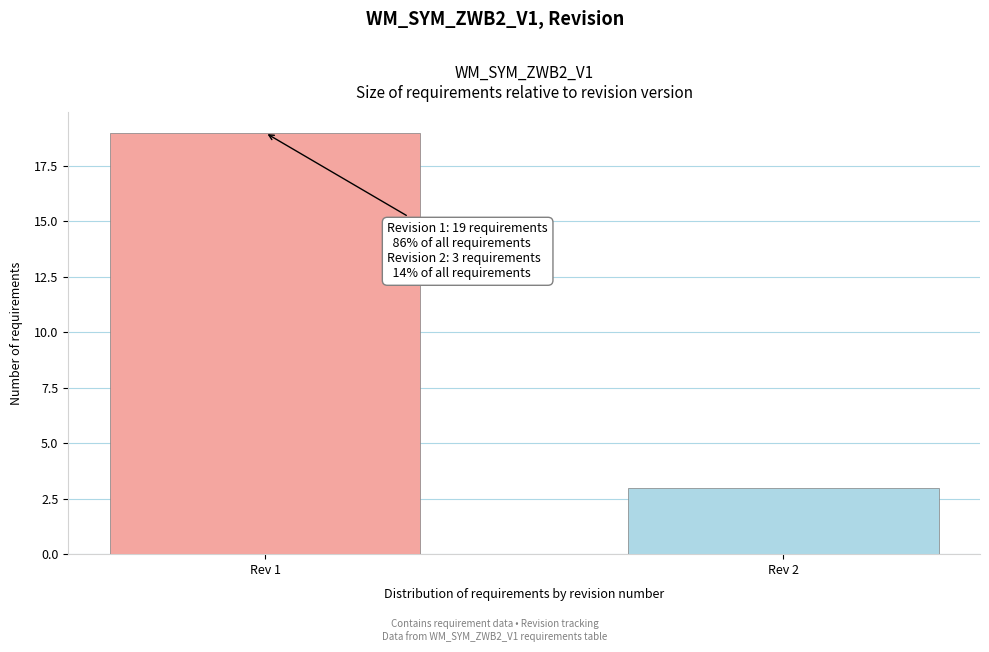

Reading left to right, transcribe all the data shown in this chart.

19	3